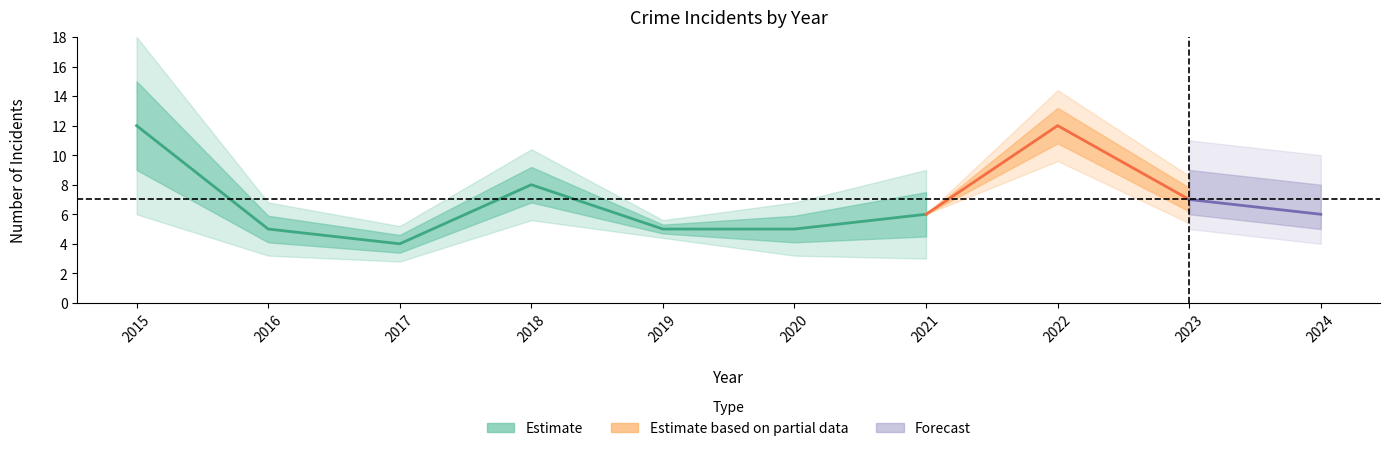

Where is the first local minimum for Aggravated Assault?

2017